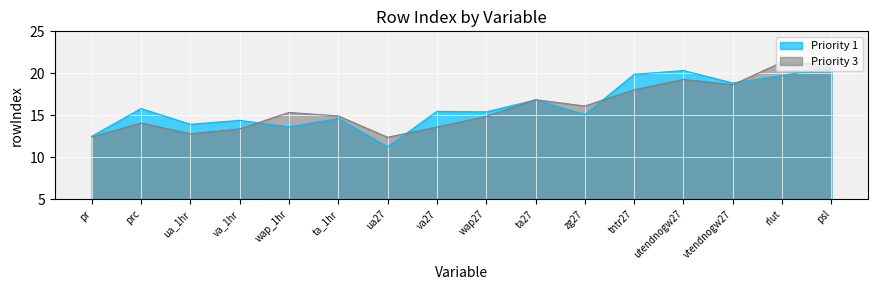

True or false: Priority 3 and Priority 1 cross at least once.

True